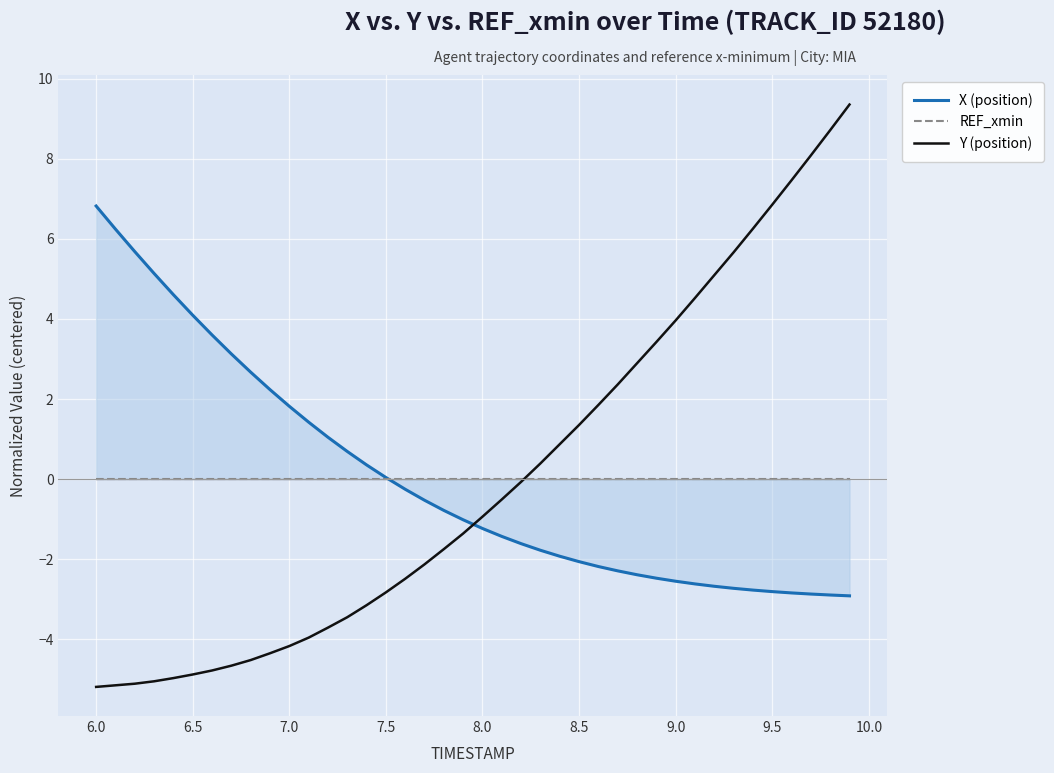

Is it true that Y (position) equals 4.0 at 9.0?

True